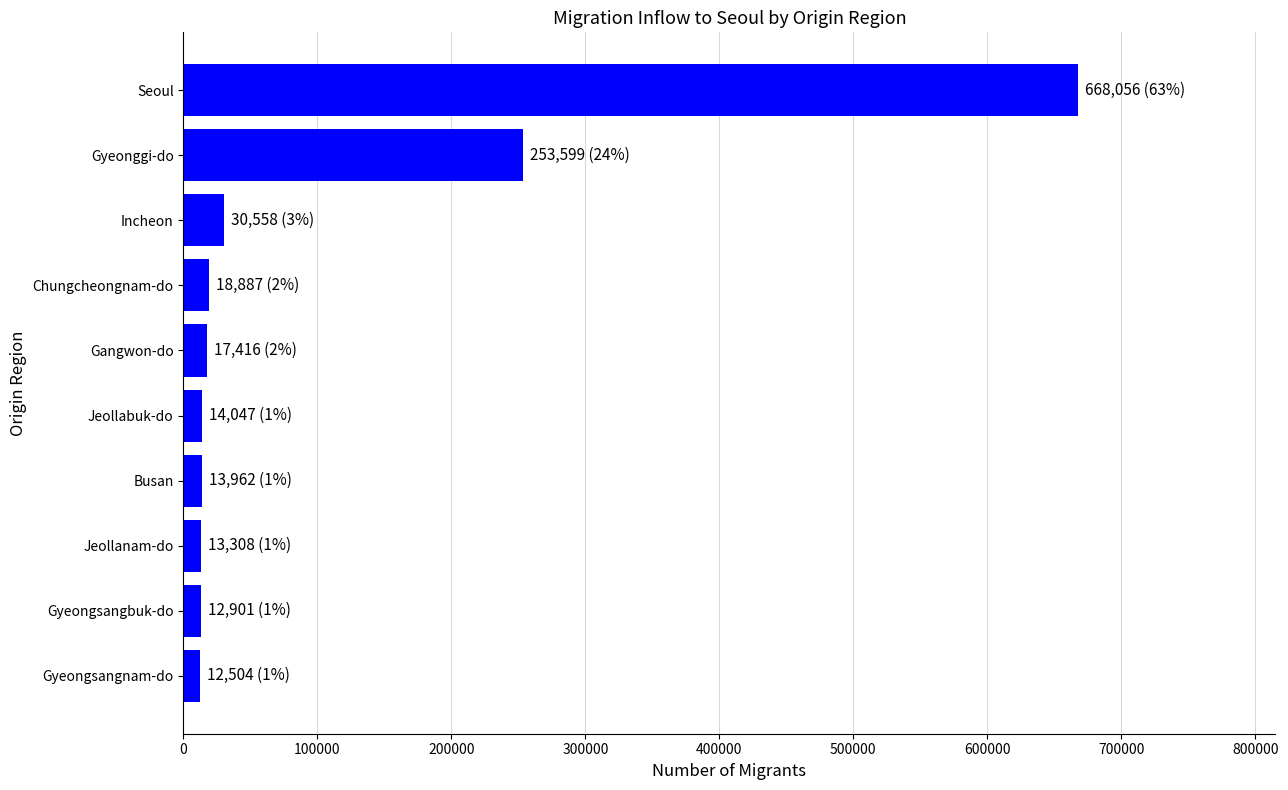

The chart shows a value of 253599 at Gyeonggi-do. True or false?

True